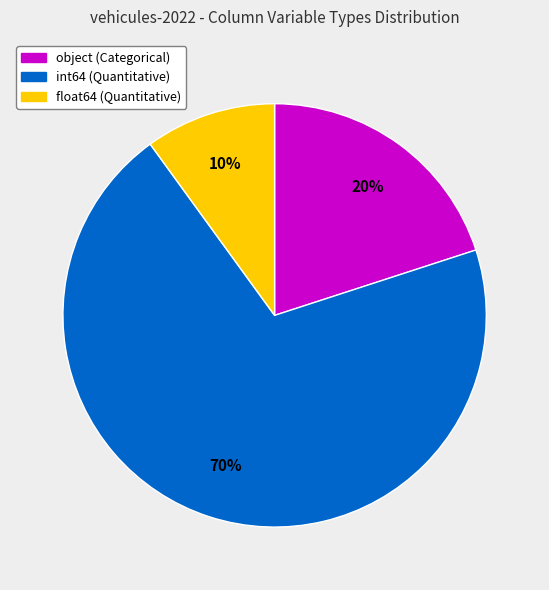

To the nearest percent, what is the average slice percentage?

33%